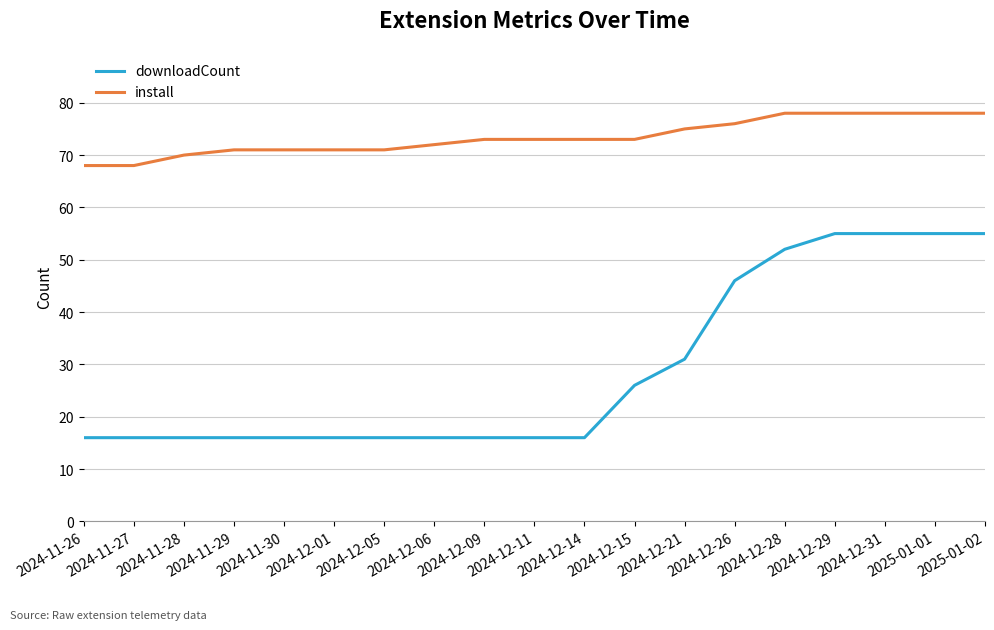

What position from the right is 2024-12-05?

13